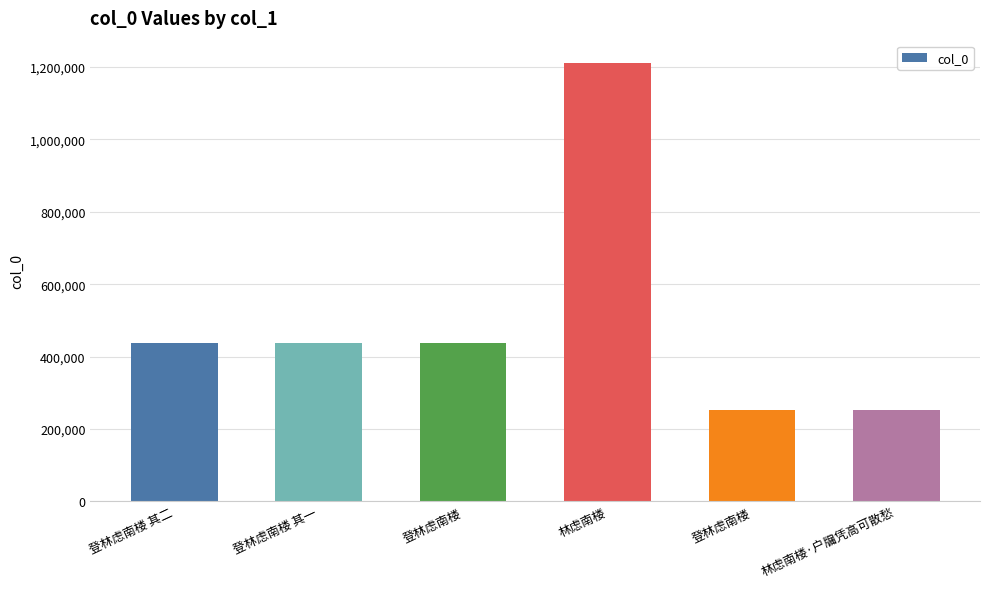

How many distinct data groups are displayed?

1